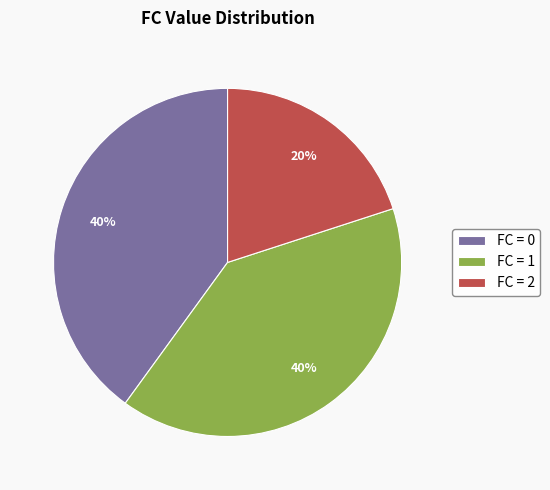

Is FC = 0 the majority of the pie?

No